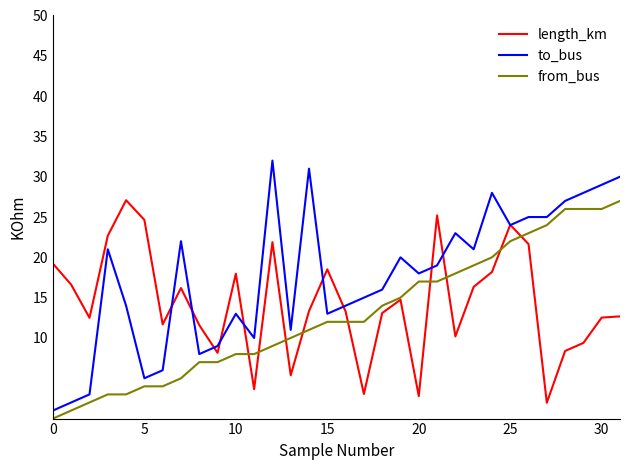

At how many categories does at least one series exceed 7?

32